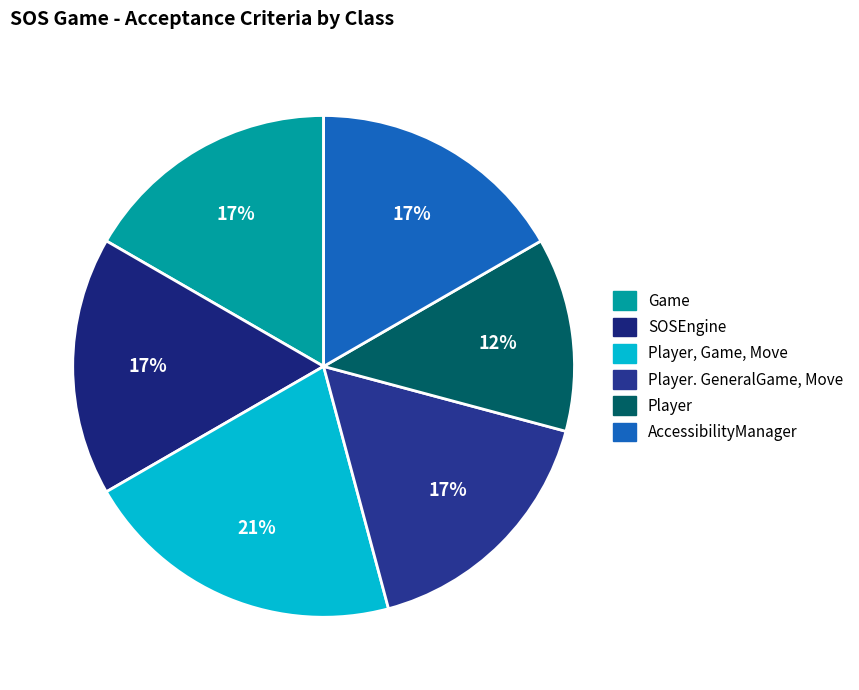

Count the number of slices in the pie.

6